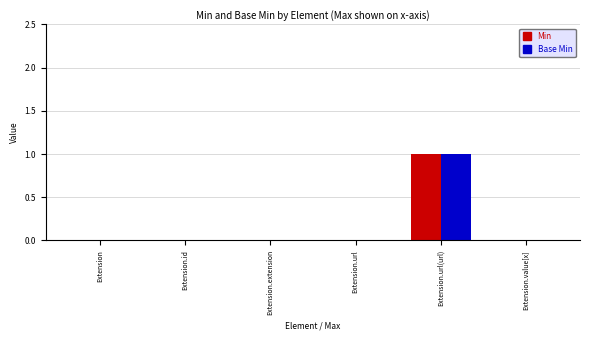

At which category does the chart reach its peak across all series?

Extension.url(url)